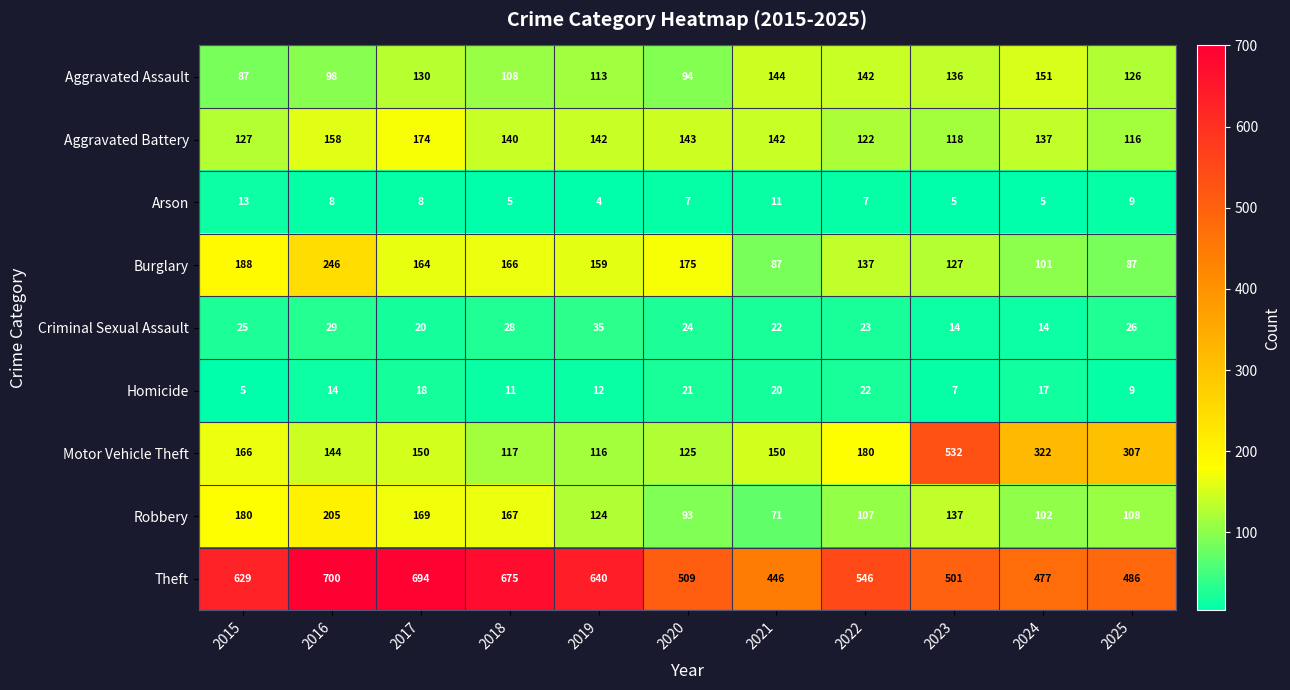

Which series has the widest spread of values?

Motor Vehicle Theft